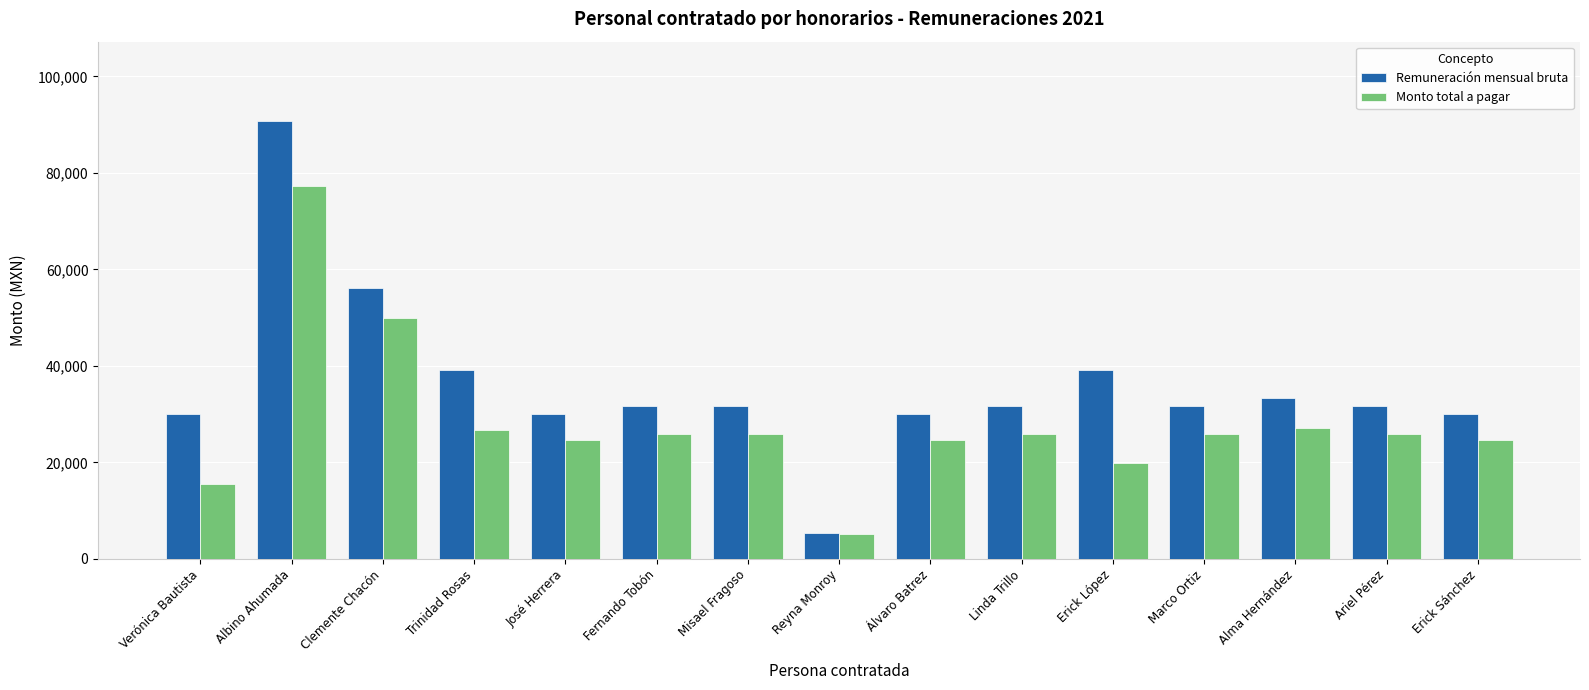

What is the difference between the highest and lowest values at Marco Ortiz?

5705.2